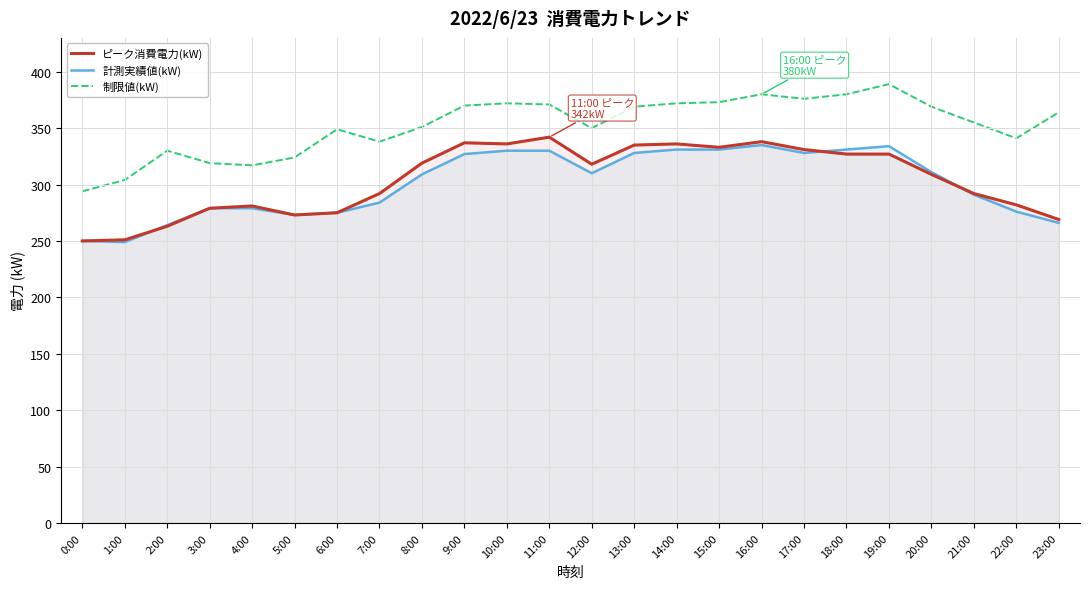

What is the total value across all series at 14:00?

1039